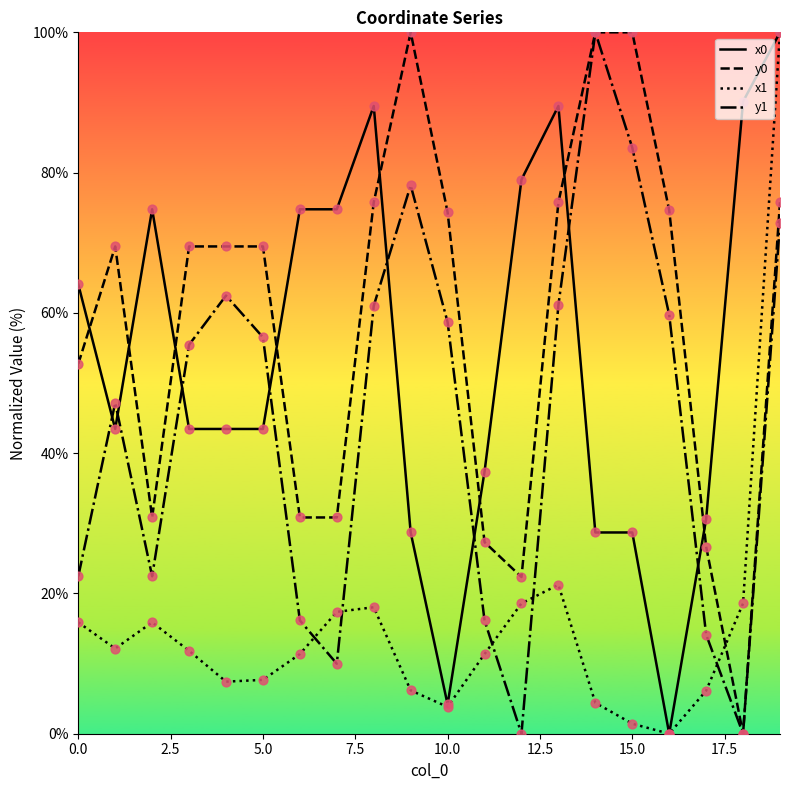

Which series has the largest total across all categories?

y0